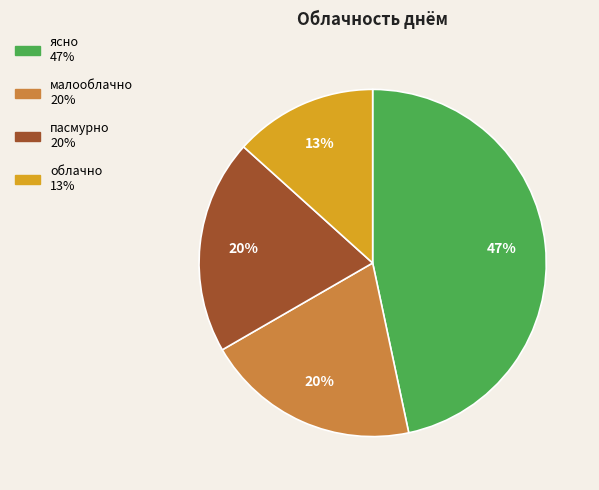

To the nearest percent, what is the combined percentage of малооблачно and ясно?

67%